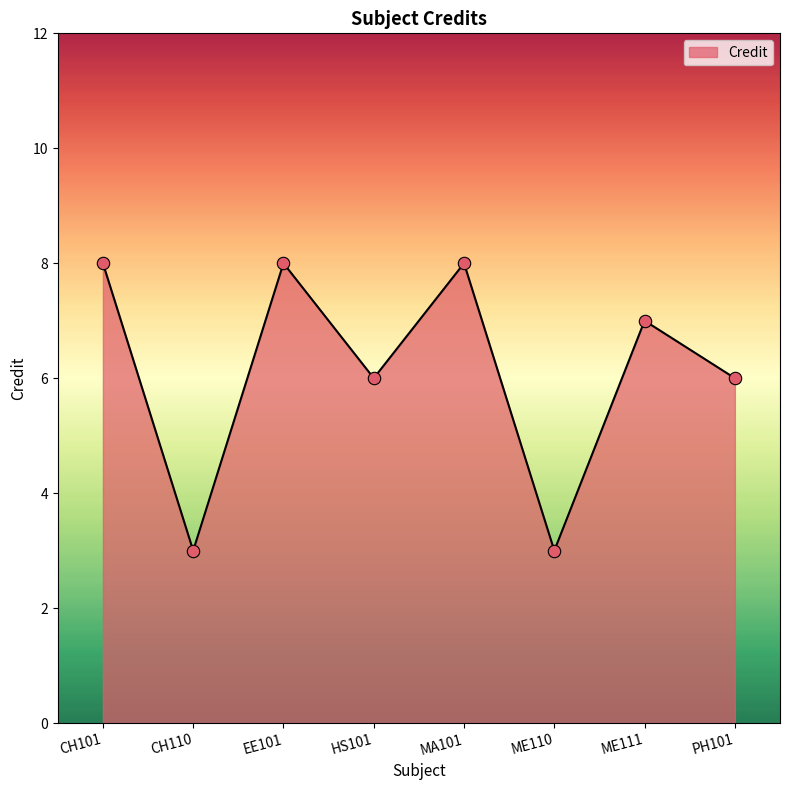

What is the change in value from EE101 to ME111?

-1